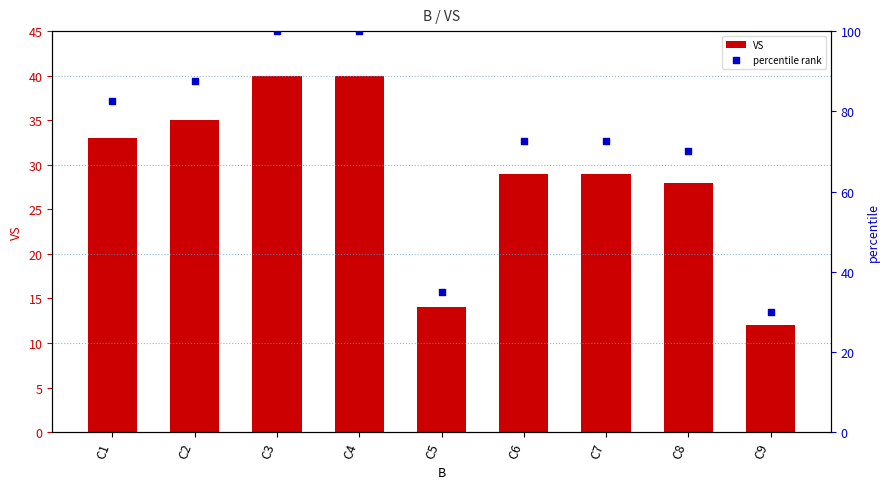

Is the value of percentile rank at C1 greater than the value of VS at C7?

Yes